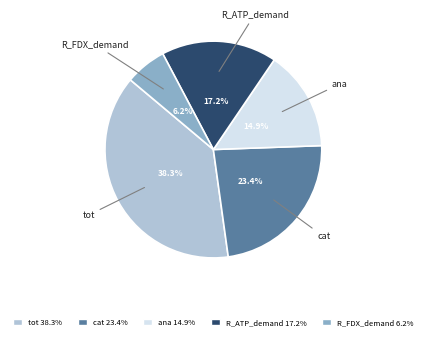

Which category has the biggest portion of the pie?

tot